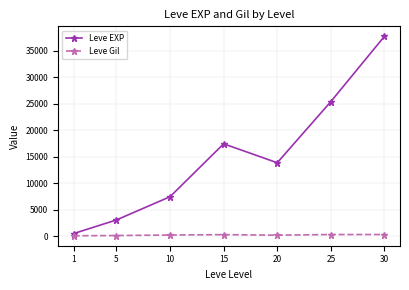

True or false: Leve Gil has a value of 255.3 at 10.

True